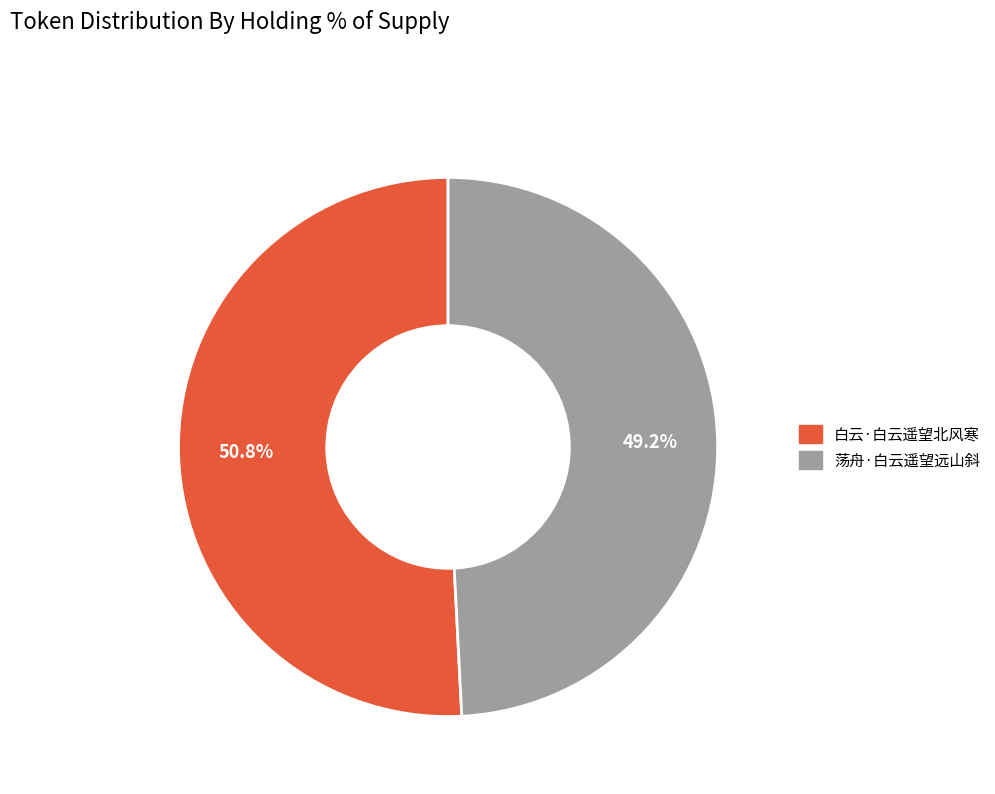

Is it true that 荡舟·白云遥望远山斜 is 49% of the pie?

True